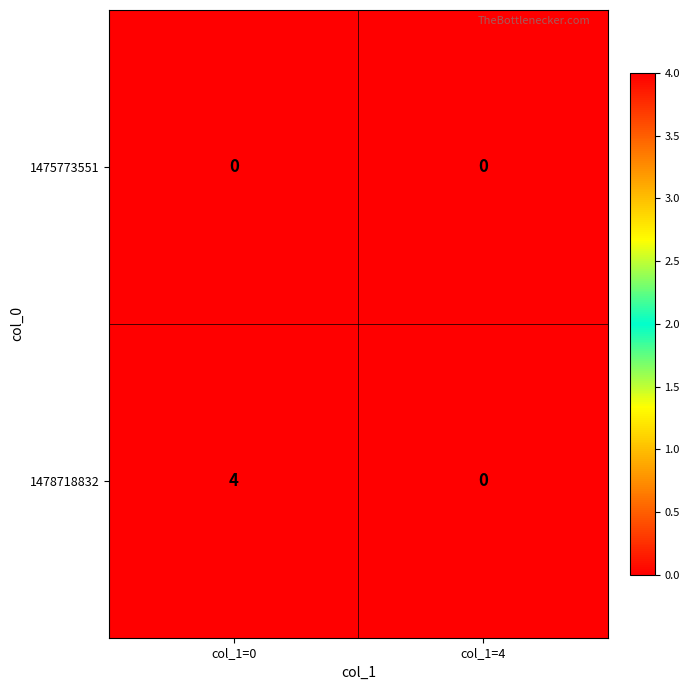

Between col_1=0 and col_1=4, which series saw the biggest shift?

1478718832